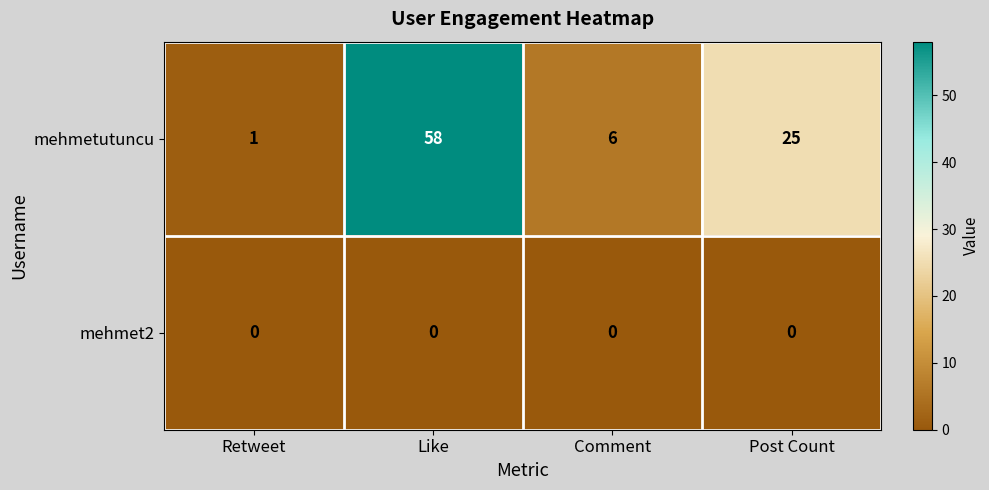

Which series changed the most between Retweet and Post Count?

mehmetutuncu